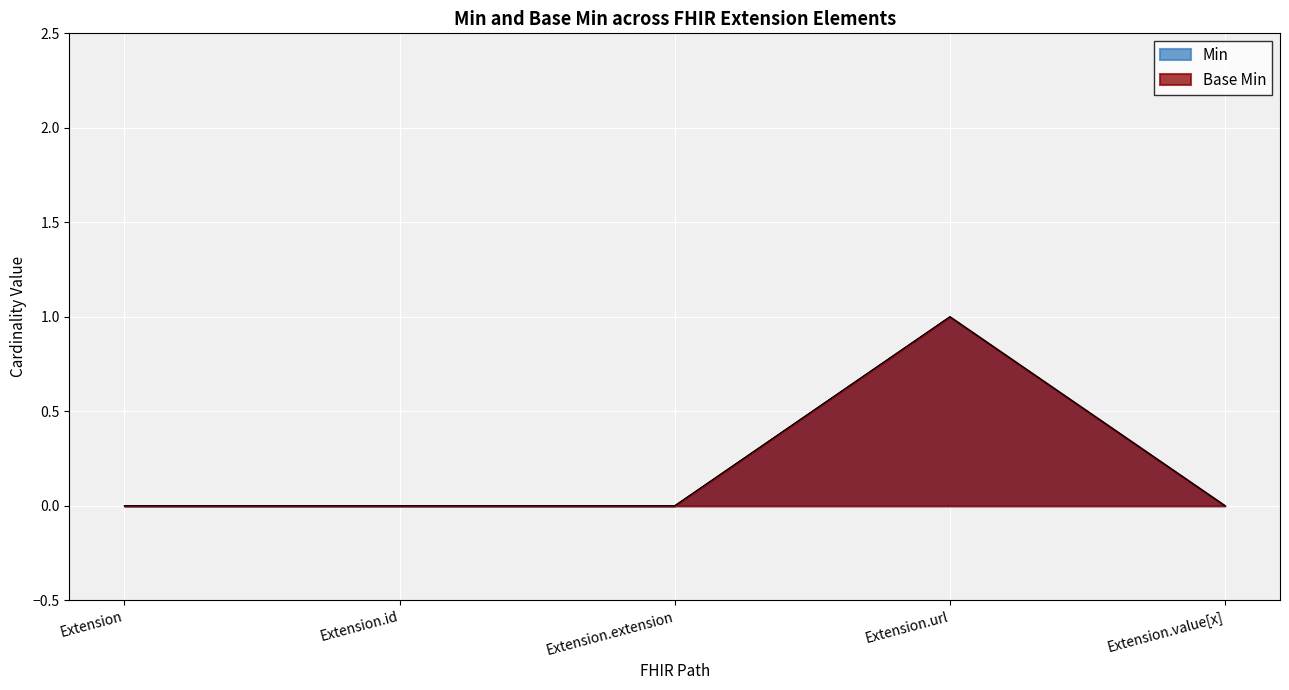

At Extension, list the series in order from smallest to largest.

Min, Base Min